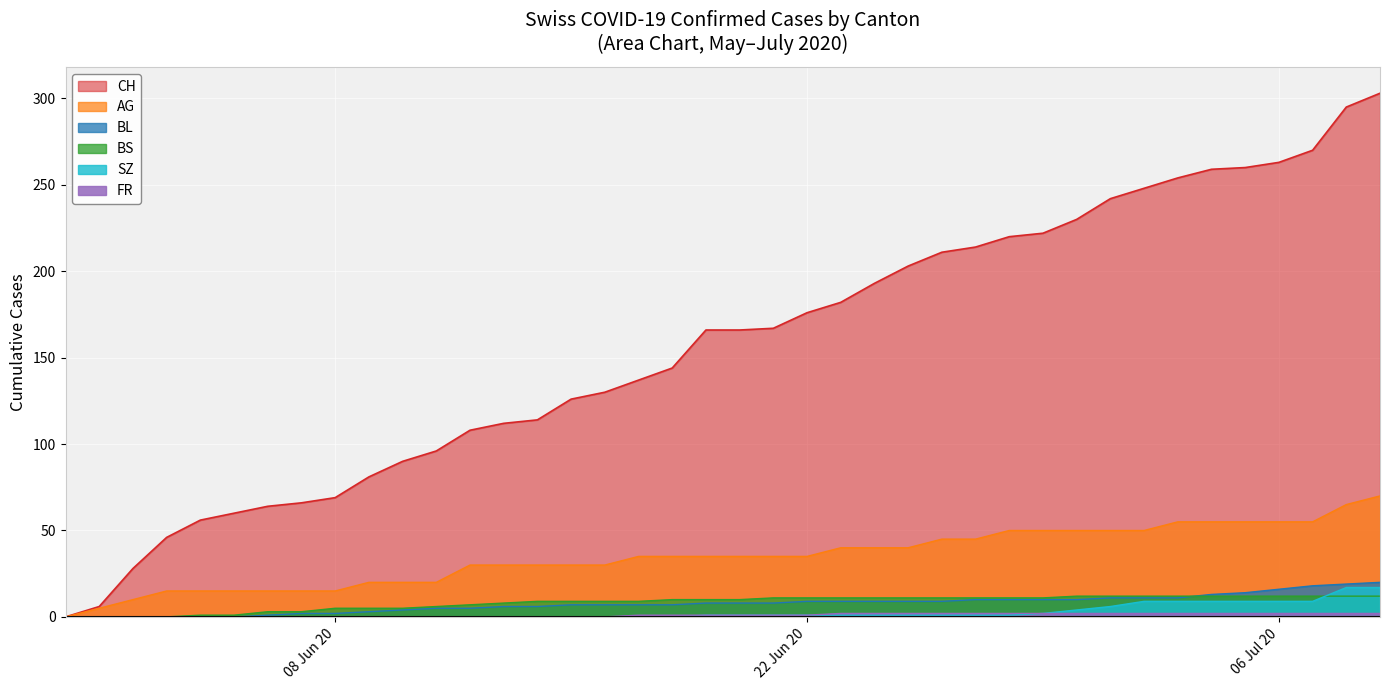

True or false: SZ has a value of -10 at 08 Jun 20.

False